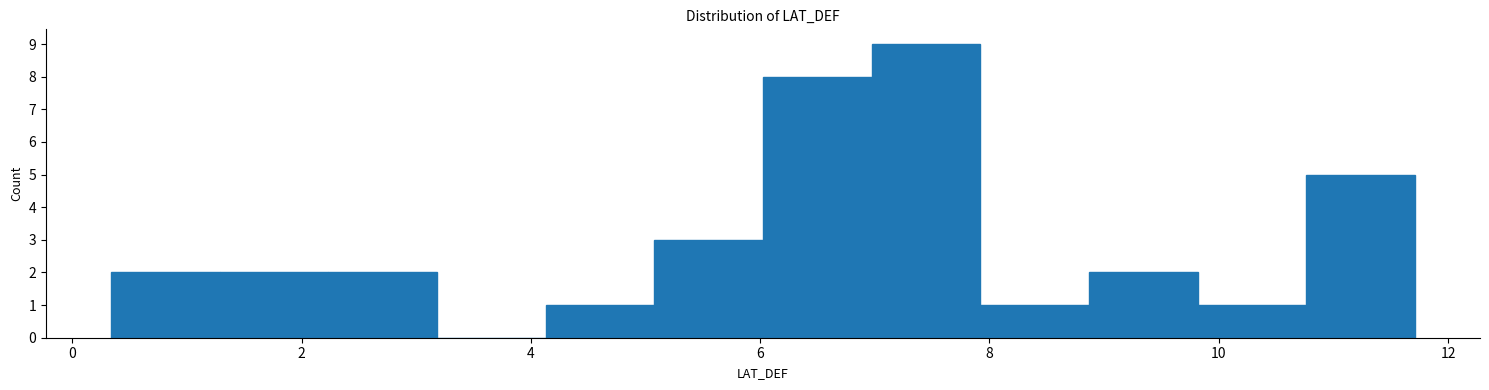

Reading left to right, list every bar in this chart as the range it spans on the x-axis followed by its height. Neither the bar edges nor the heights are printed on the chart, so give them approximately, as read against the axes.

0.4 to 1.2: 2
1.2 to 2.2: 2
2.2 to 3.2: 2
3.2 to 4.2: 0
4.2 to 5.0: 1
5.0 to 6.0: 3
6.0 to 7.0: 8
7.0 to 8.0: 9
8.0 to 8.8: 1
8.8 to 9.8: 2
9.8 to 10.8: 1
10.8 to 11.8: 5